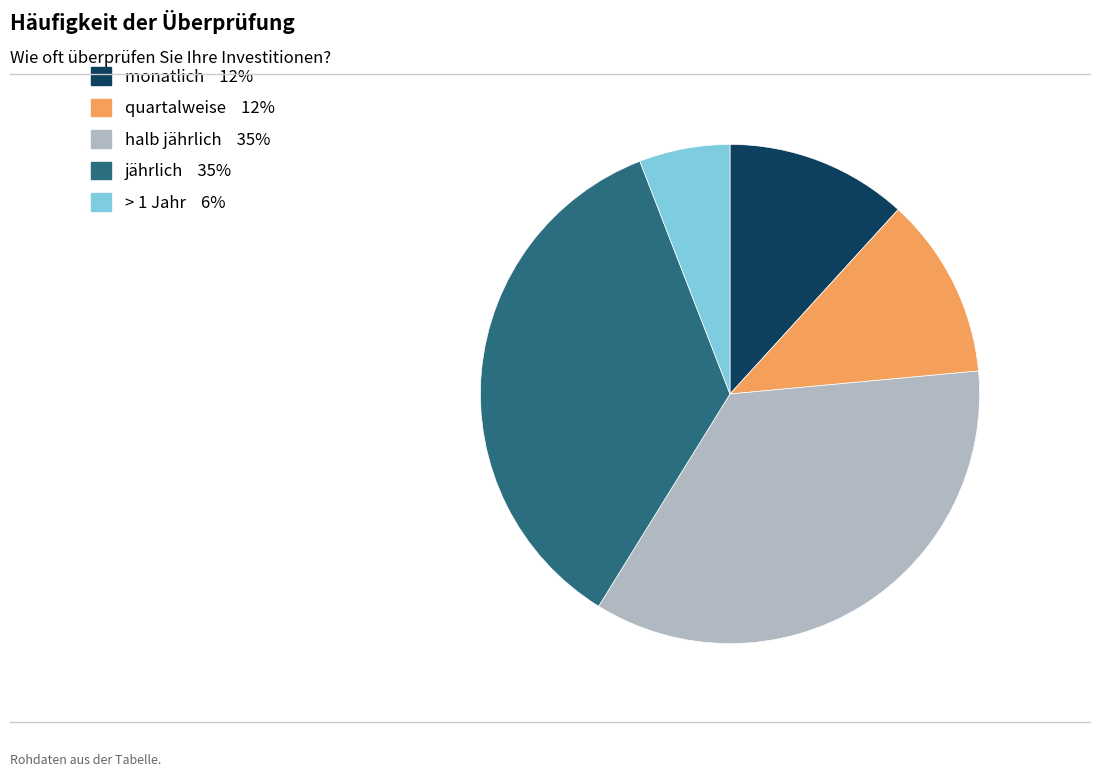

Which category has the smallest portion of the pie?

> 1 Jahr